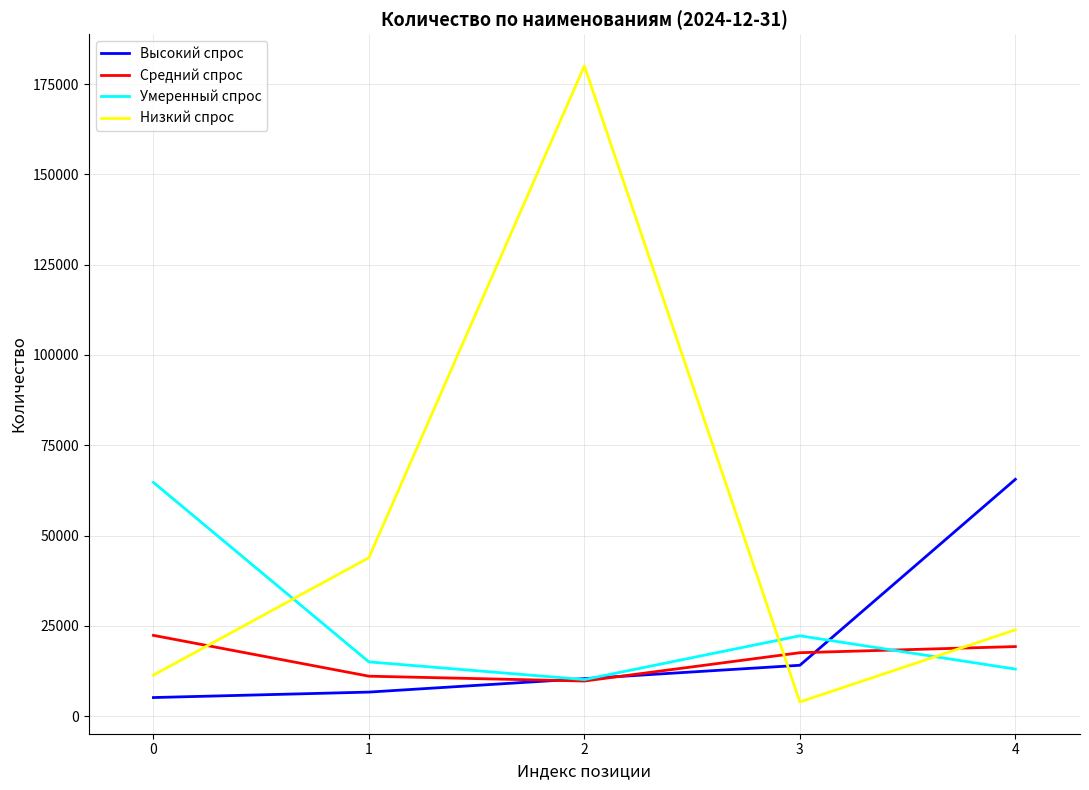

Is this an area chart (filled region under the line)?

No